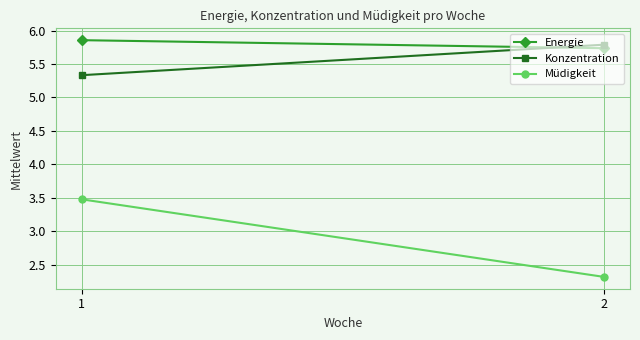

True or false: Konzentration has a value of 5.8 at 2.

True